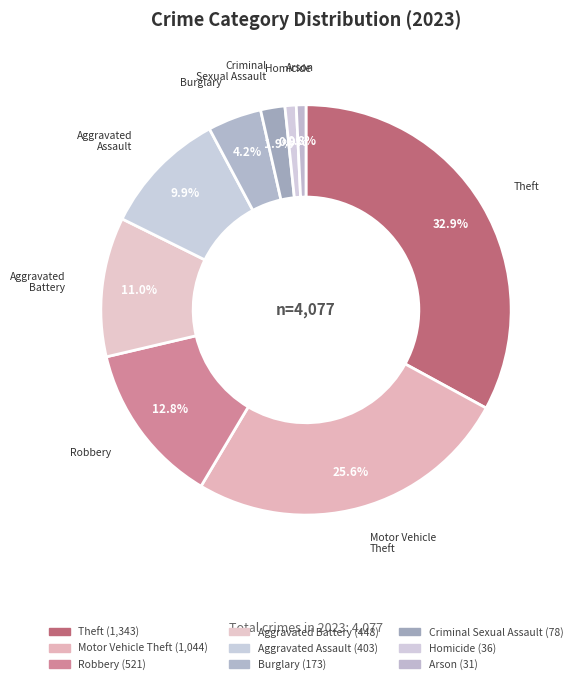

Does any single category account for the majority?

No